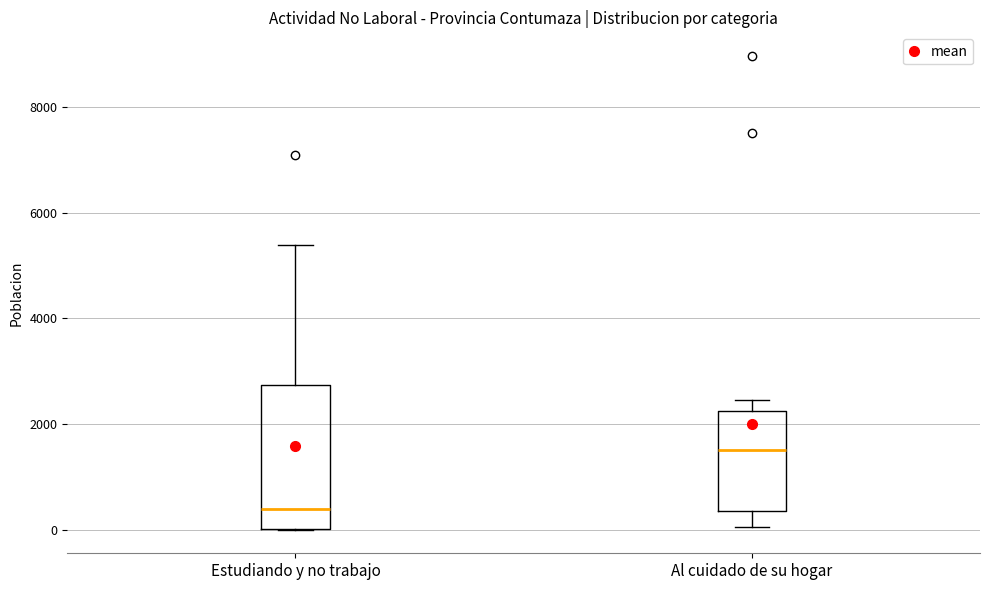

Where does the lower whisker of the box for Al cuidado de su hogar end on the y-axis? The values are not printed on the chart, so give them approximately, as read against the axis.

0